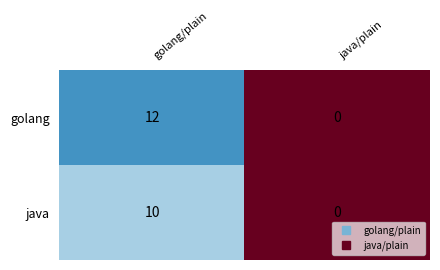

True or false: golang has a value of 0 at java/plain.

True